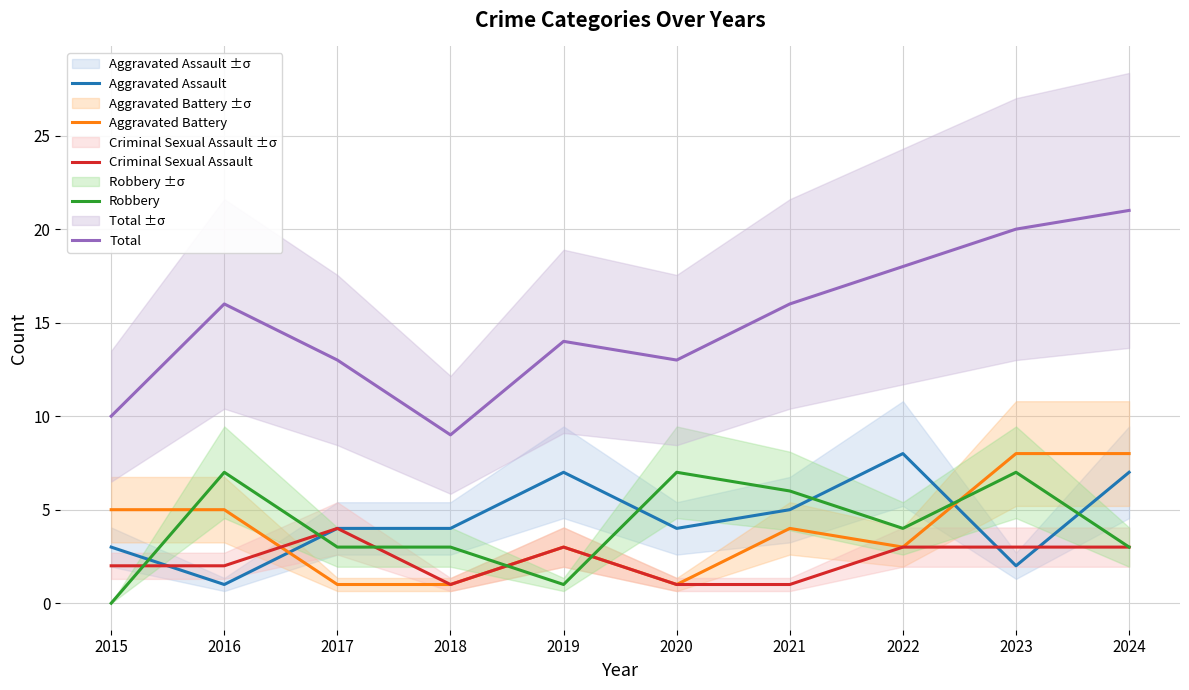

What is the maximum value shown in the chart?

21